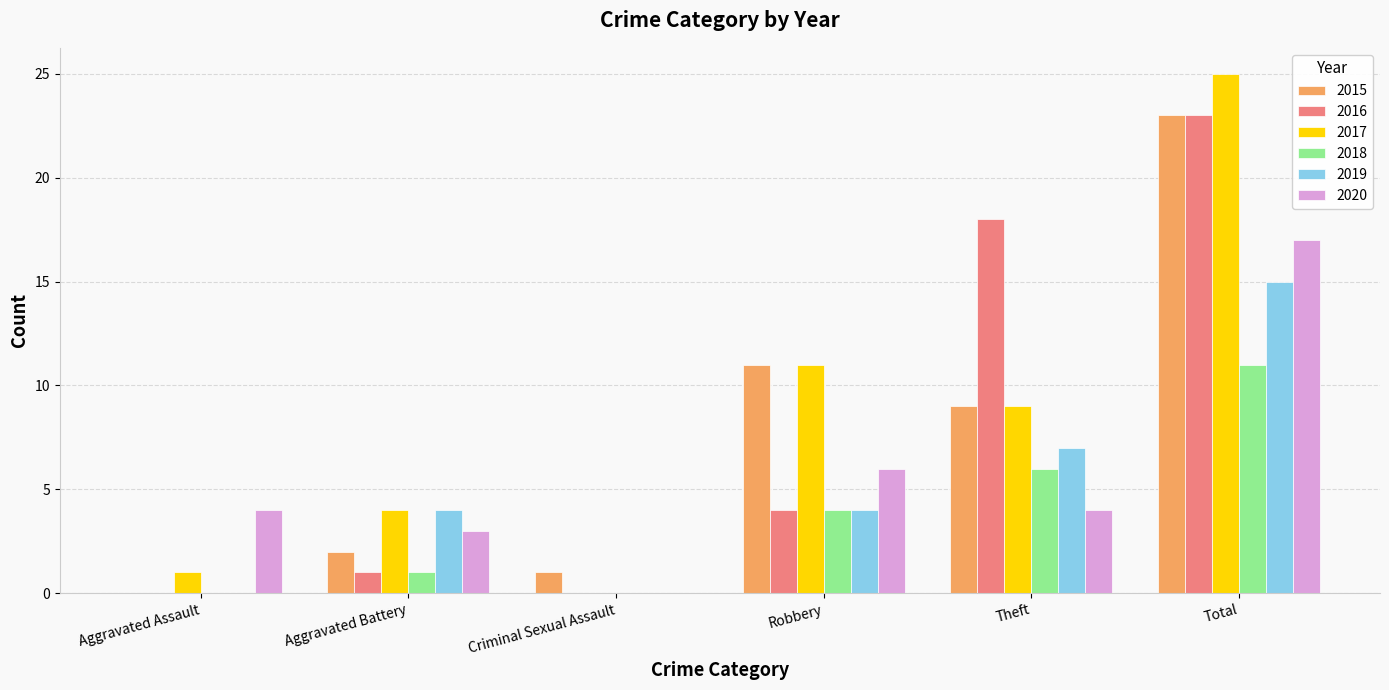

Which series has the largest range (max minus min)?

2017